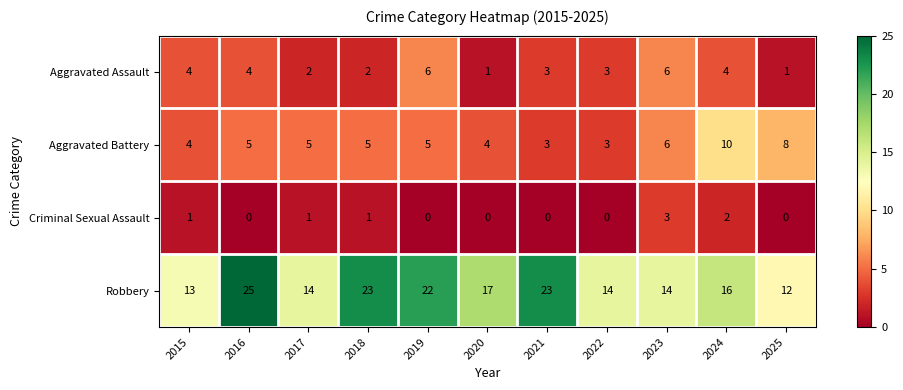

What is the total value across all series at 2024?

32